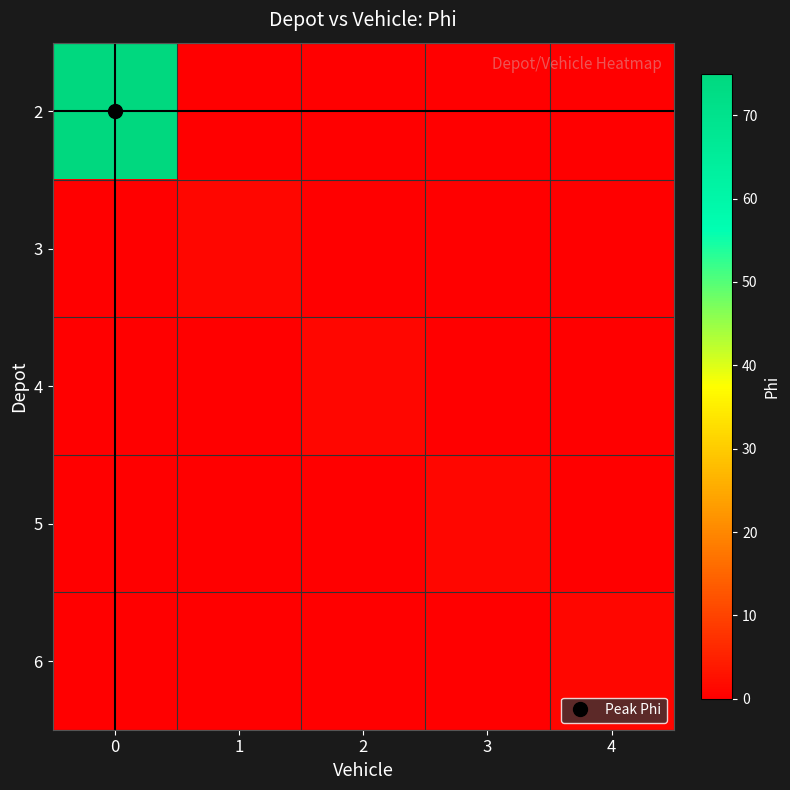

Reading right to left, extract all data points from this chart.

2: 4=0	3=0	2=0	1=0	0=75
3: 4=0	3=0	2=0	1=1	0=0
4: 4=0	3=0	2=1	1=0	0=0
5: 4=0	3=1	2=0	1=0	0=0
6: 4=1	3=0	2=0	1=0	0=0